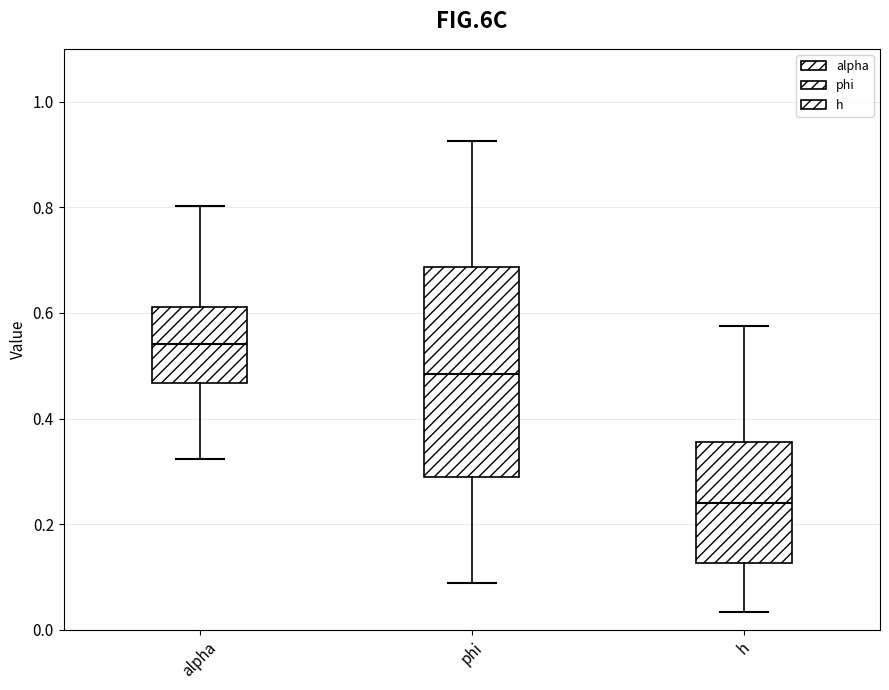

Comparing the boxes themselves (not the whiskers), which one is the tallest?

phi